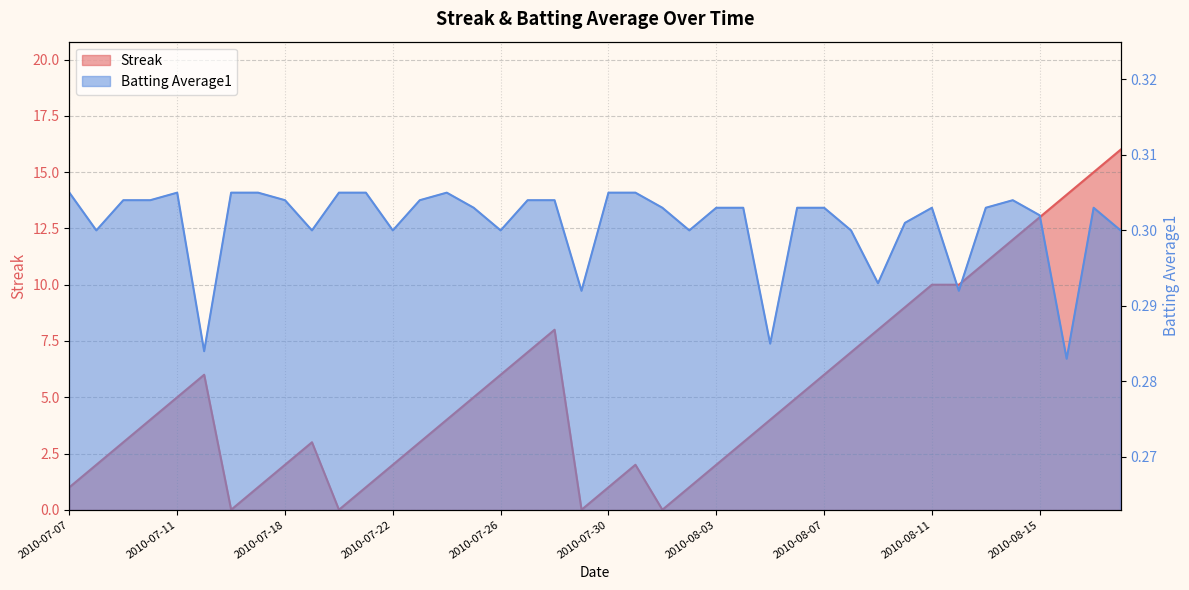

Is it true that Batting Average1 equals 0.3 at 2010-07-08?

True